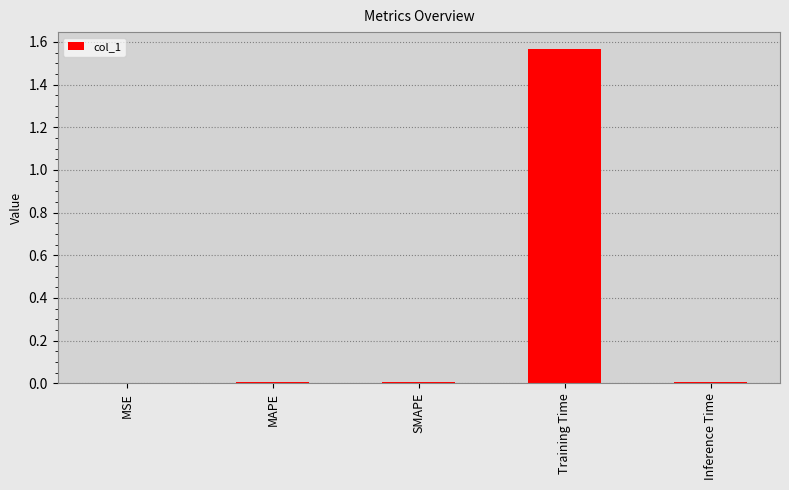

Are the bars horizontal?

No